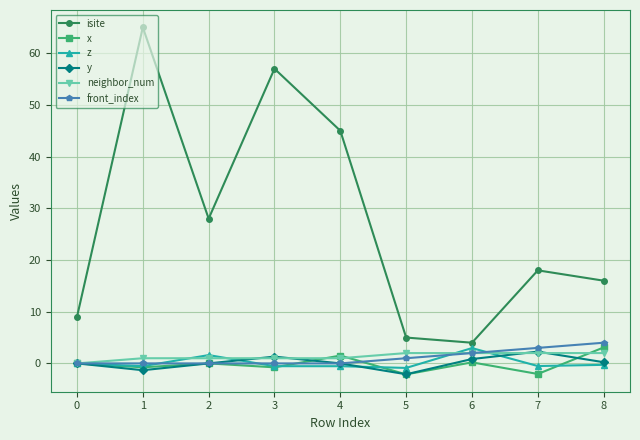

What is the difference between the maximum and second lowest values in the x series?

5.1